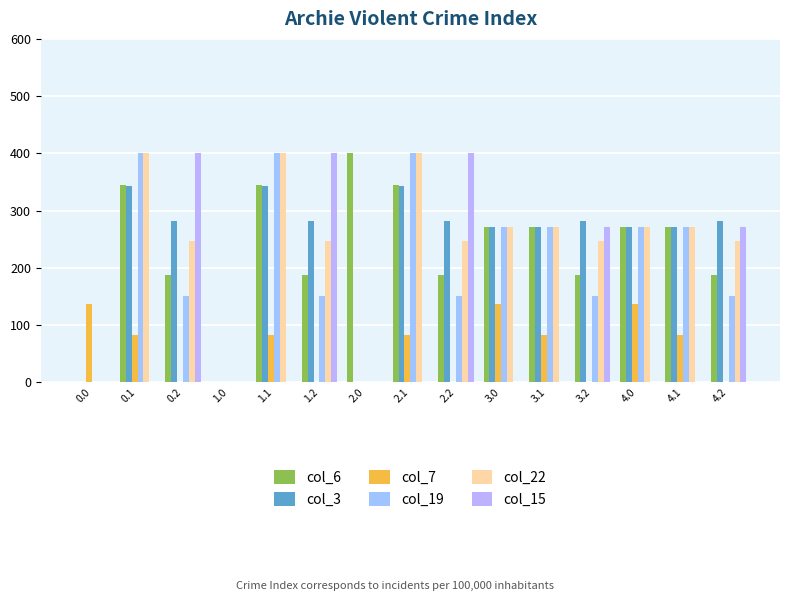

What position from the right is 1.2?

10